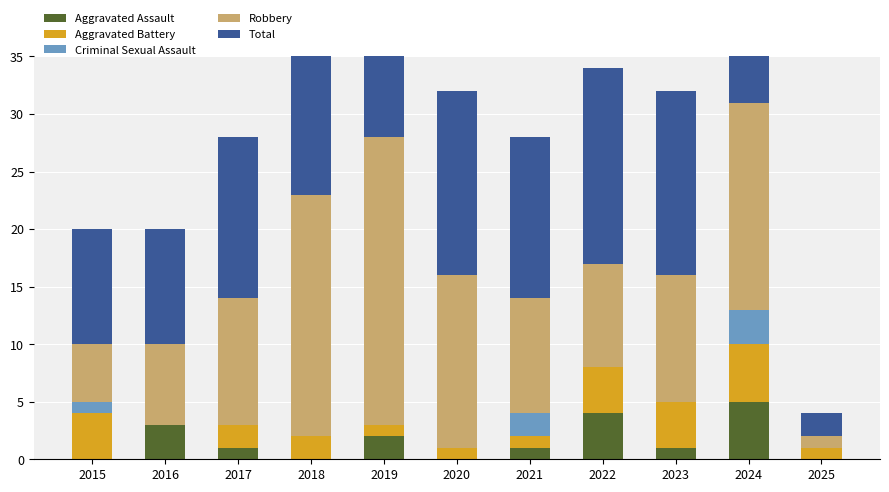

Between 2022 and 2019, which is larger?

2022